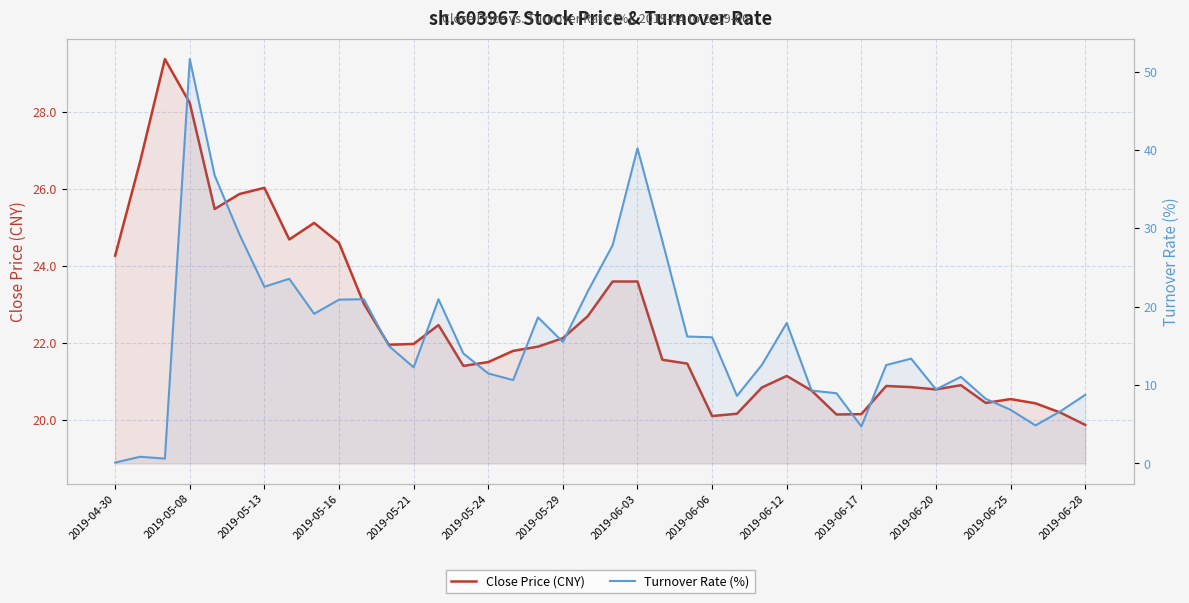

How many distinct data groups are displayed?

2